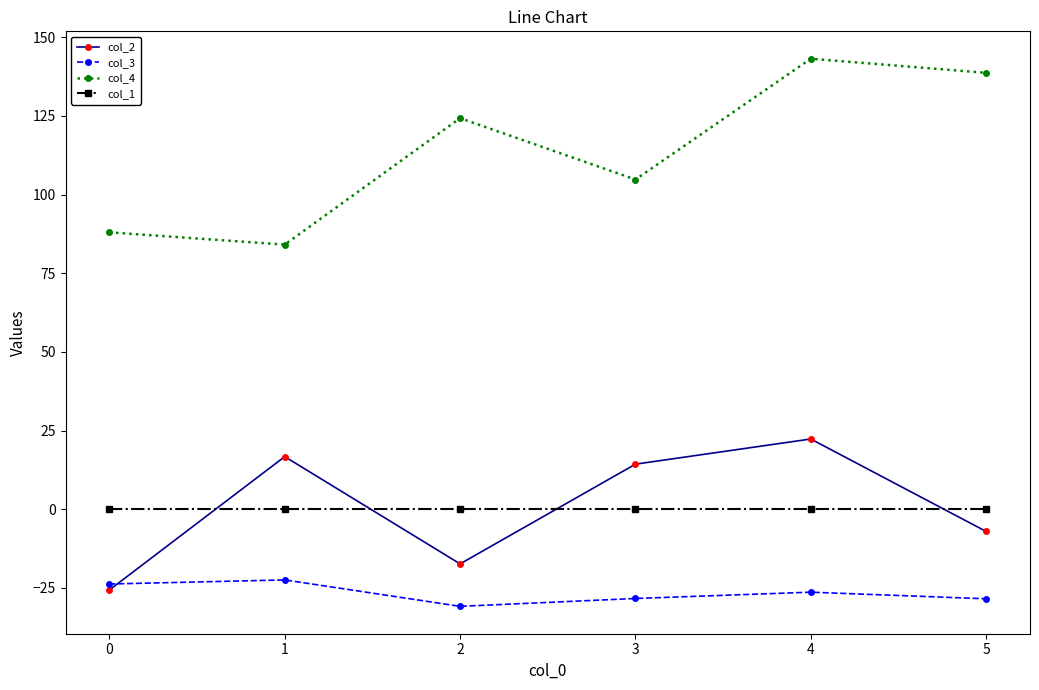

At which category does the chart reach its minimum across all series?

2